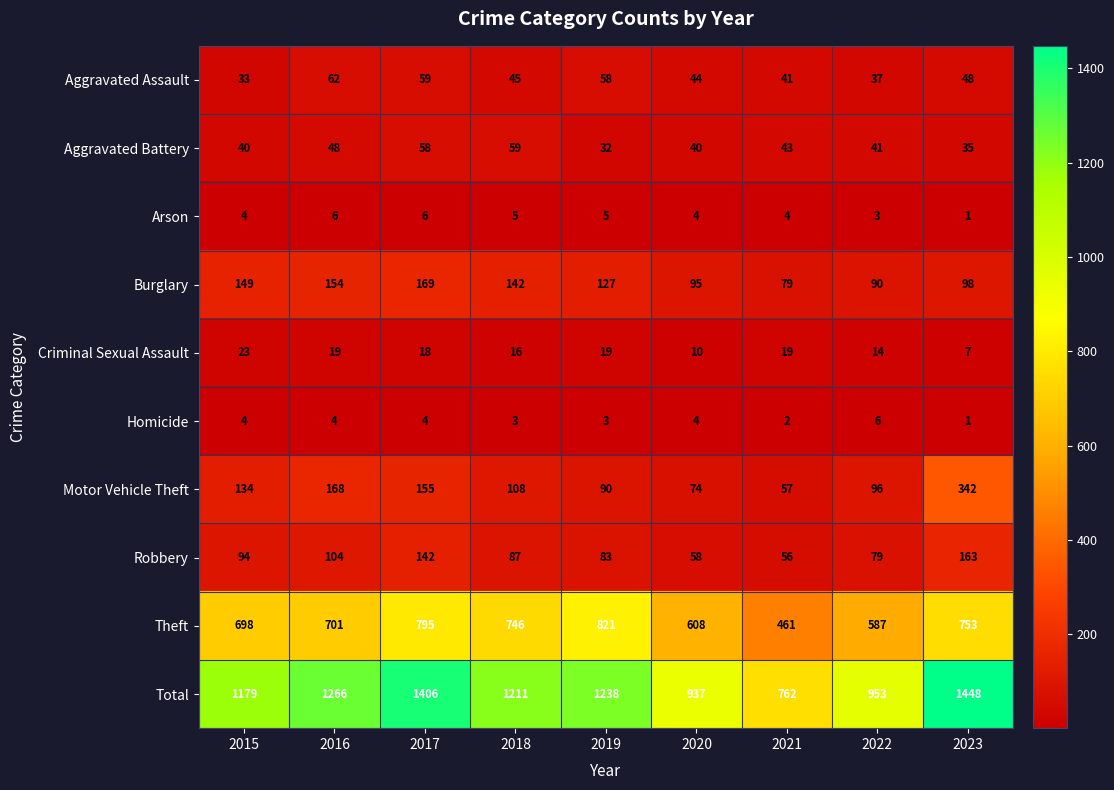

What is the sum of all Motor Vehicle Theft values?

1224